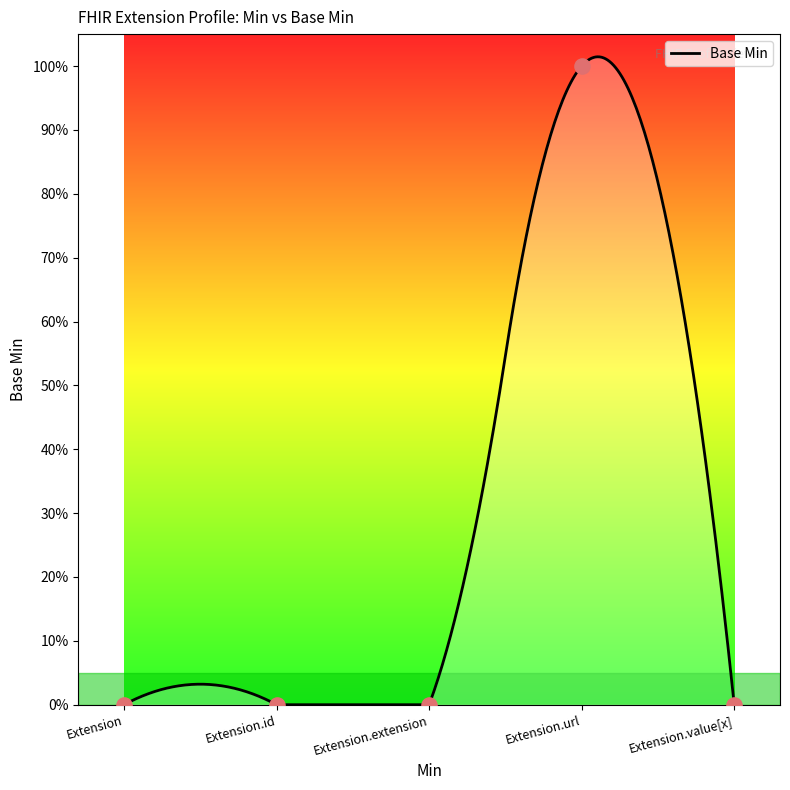

What is the change in value from Extension.extension to Extension.url?

+1